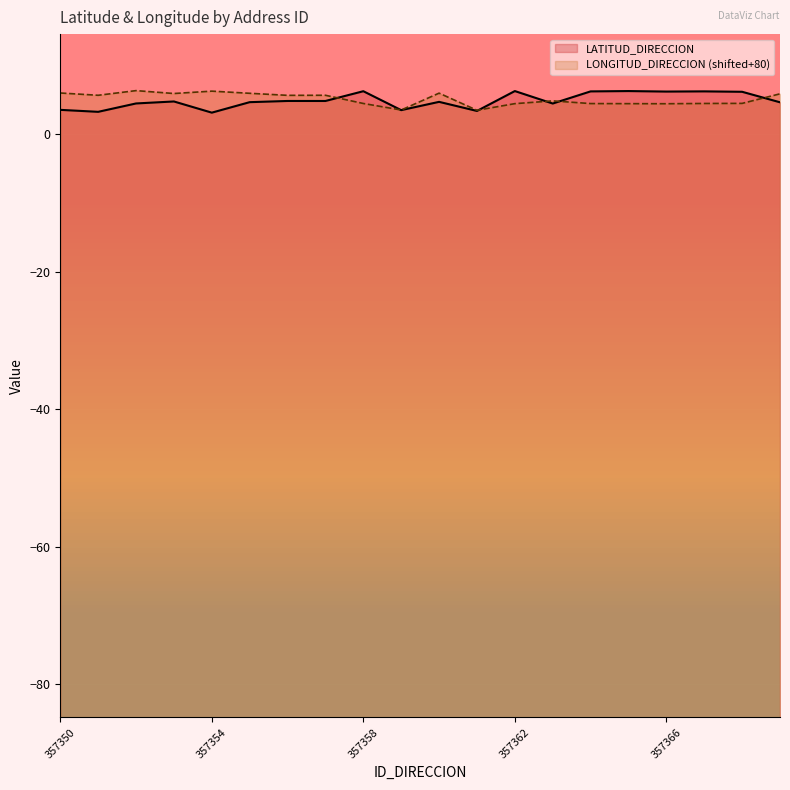

True or false: LATITUD_DIRECCION and LONGITUD_DIRECCION intersect in this chart.

True